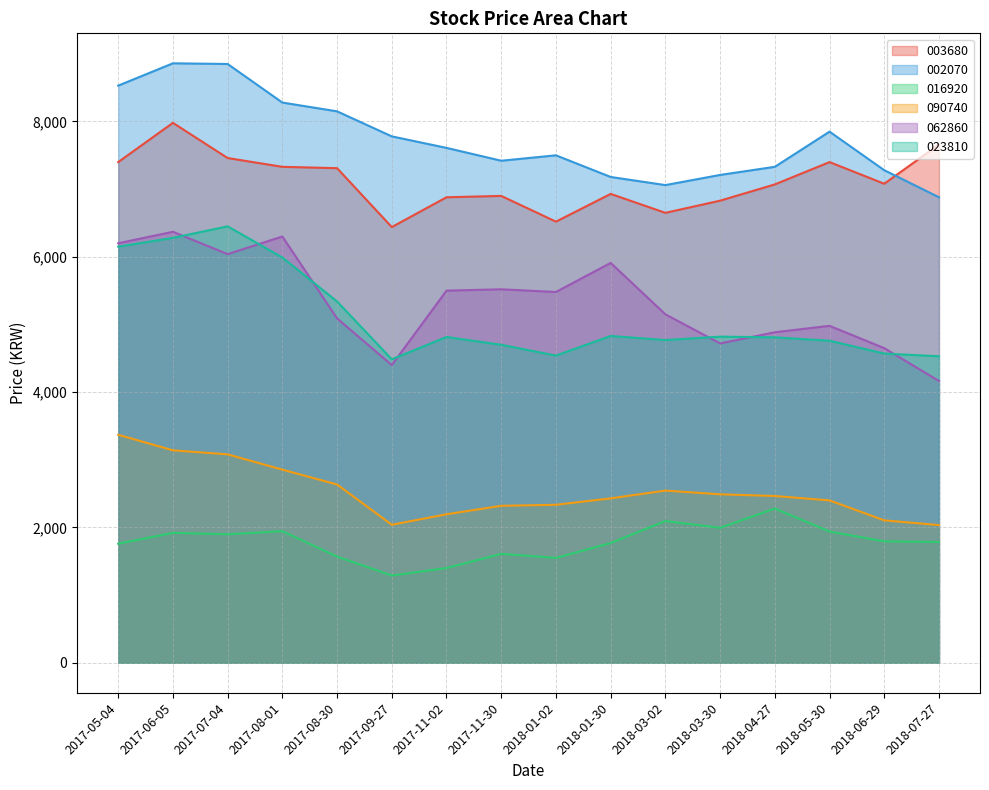

At which label does 062860 first exceed 5480?

2017-05-04